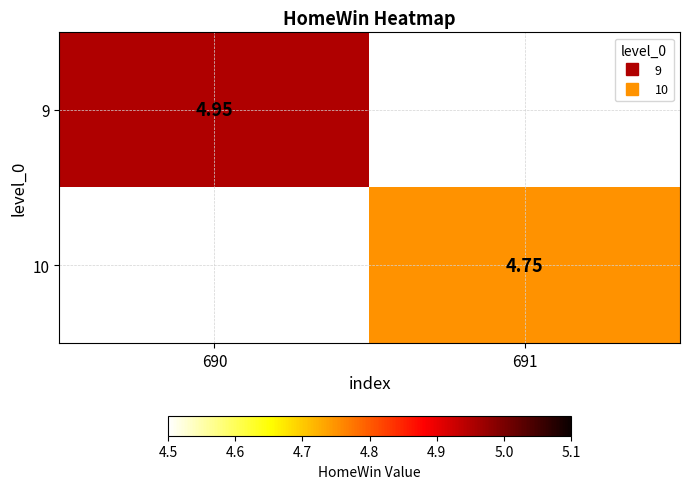

What is the minimum value for 9?

5.0